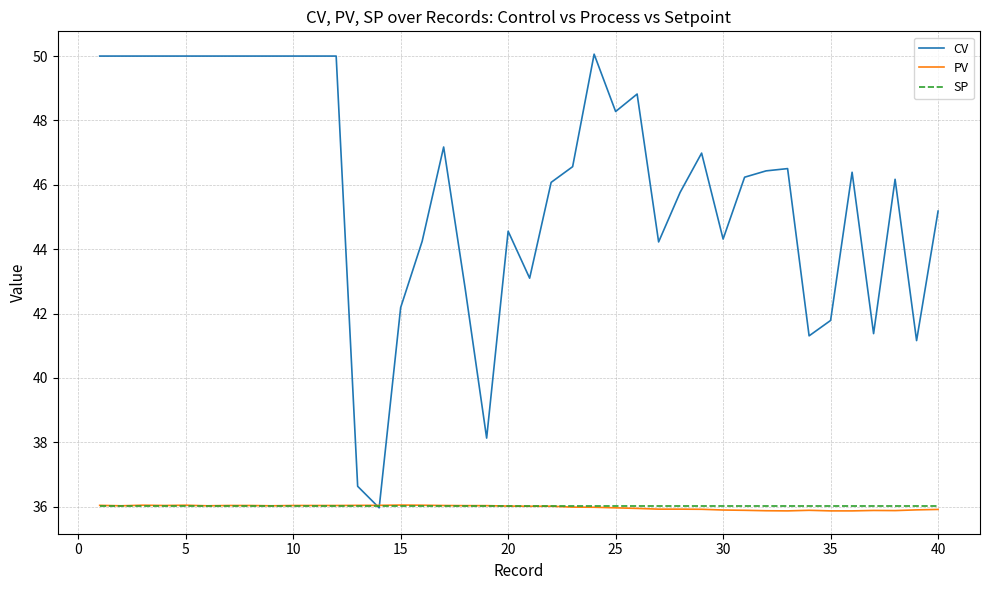

After their last crossing, which series has the higher values: CV or SP?

CV